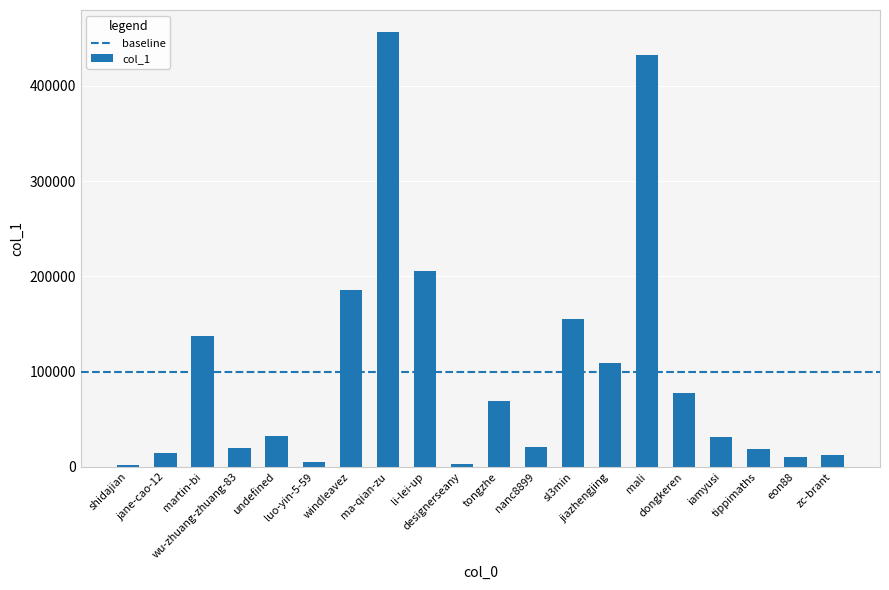

At which category does the chart reach its peak across all series?

ma-qian-zu